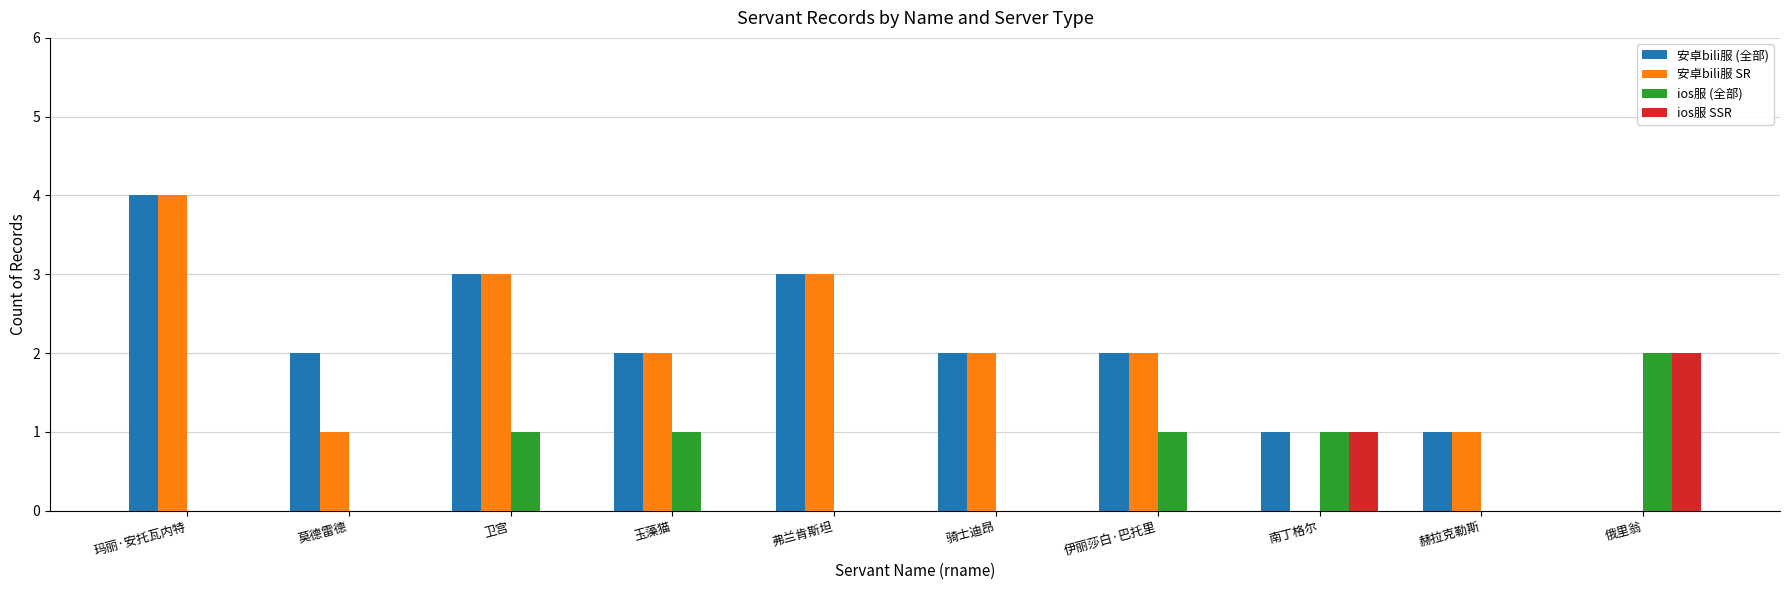

Which category has the highest value across all series?

玛丽·安托瓦内特